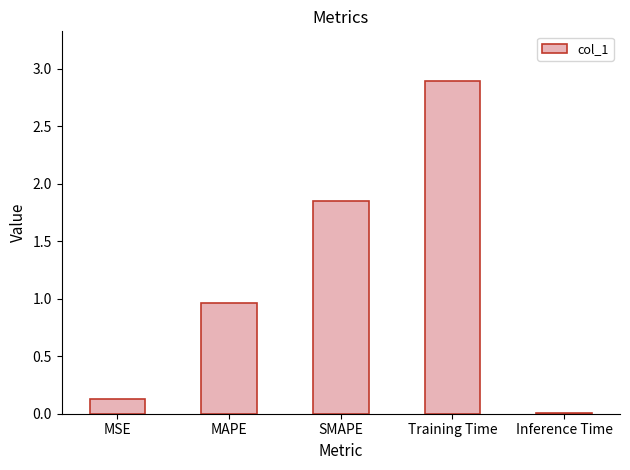

What is the change in value from MSE to Training Time?

+2.8